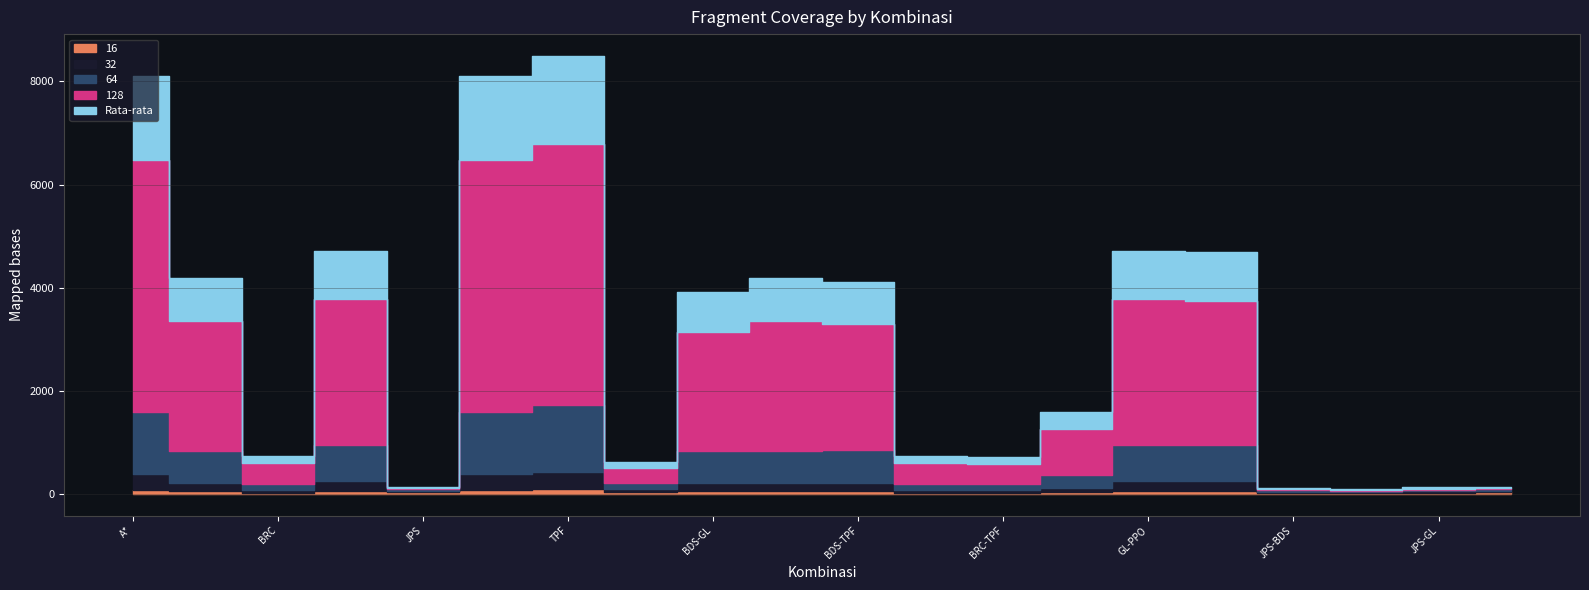

What is the total value across all series at A*?

8098.8